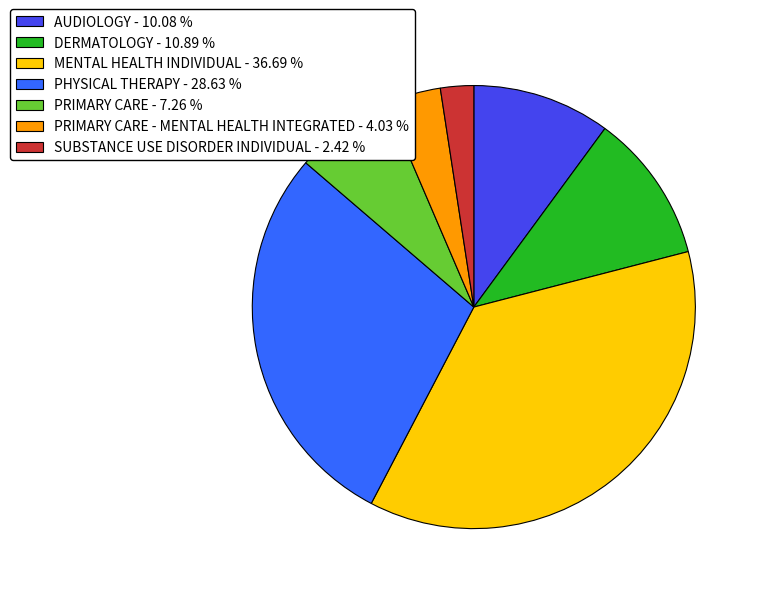

Between SUBSTANCE USE DISORDER INDIVIDUAL - 2.42 % and DERMATOLOGY - 10.89 %, which is larger?

DERMATOLOGY - 10.89 %